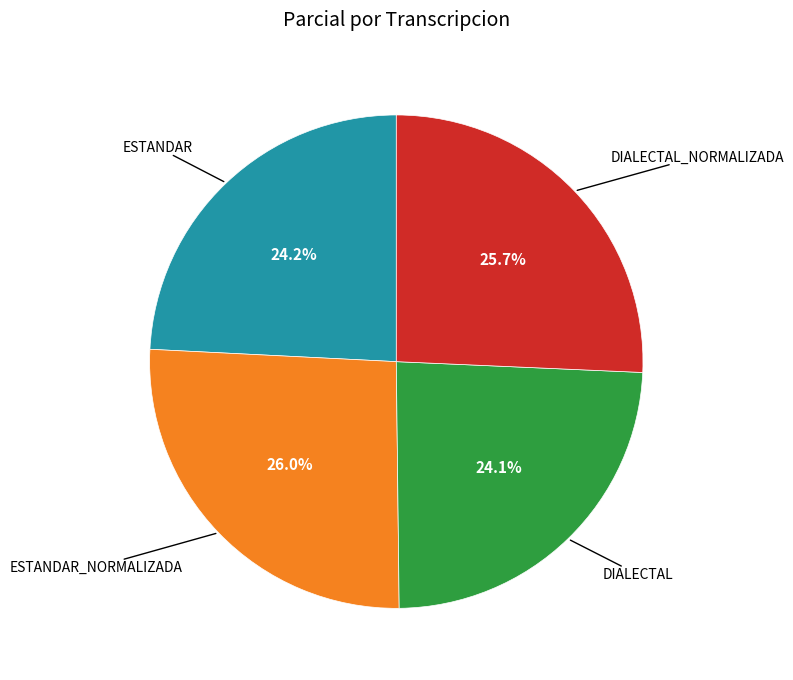

Count the number of slices in the pie.

4